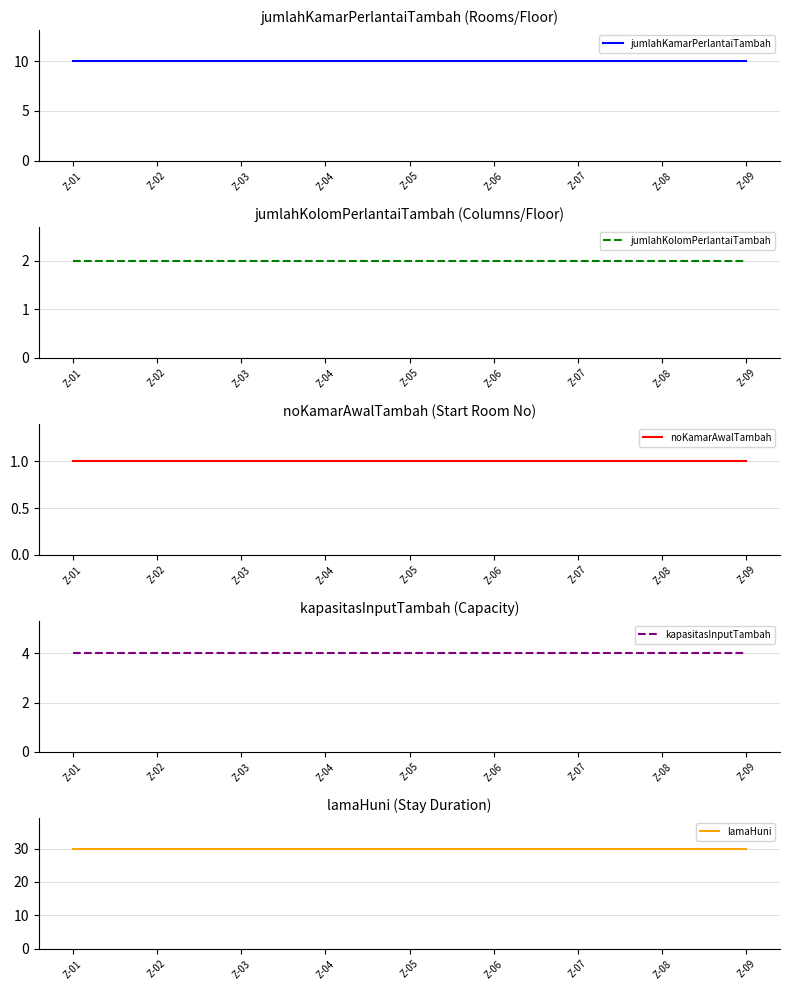

What is the minimum value shown in the chart?

1